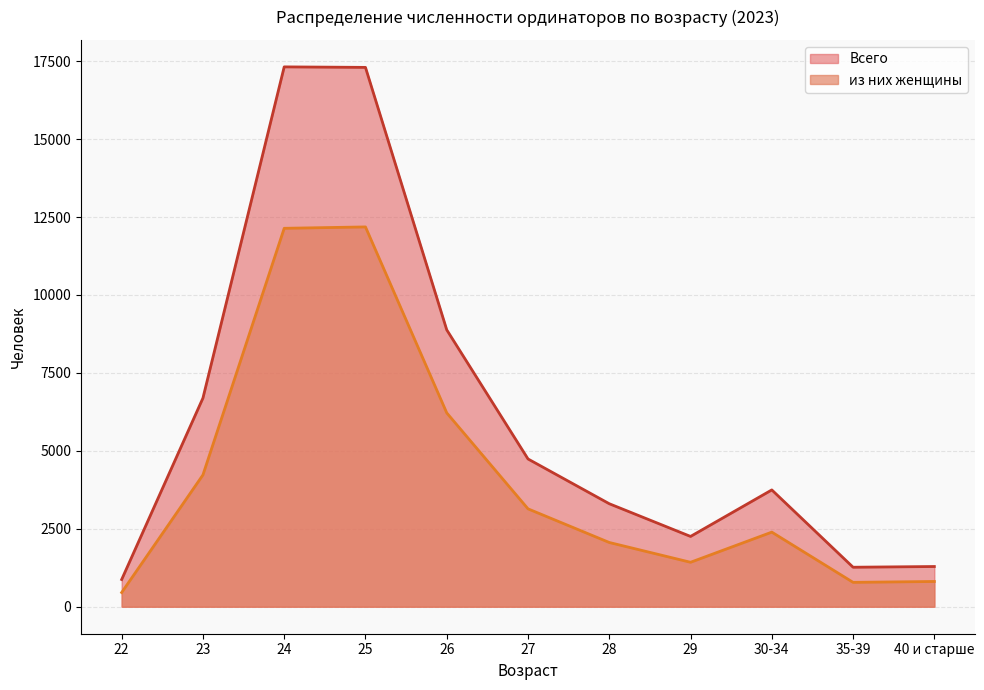

Rank the series by their average value, from lowest to highest.

из них женщины, Всего